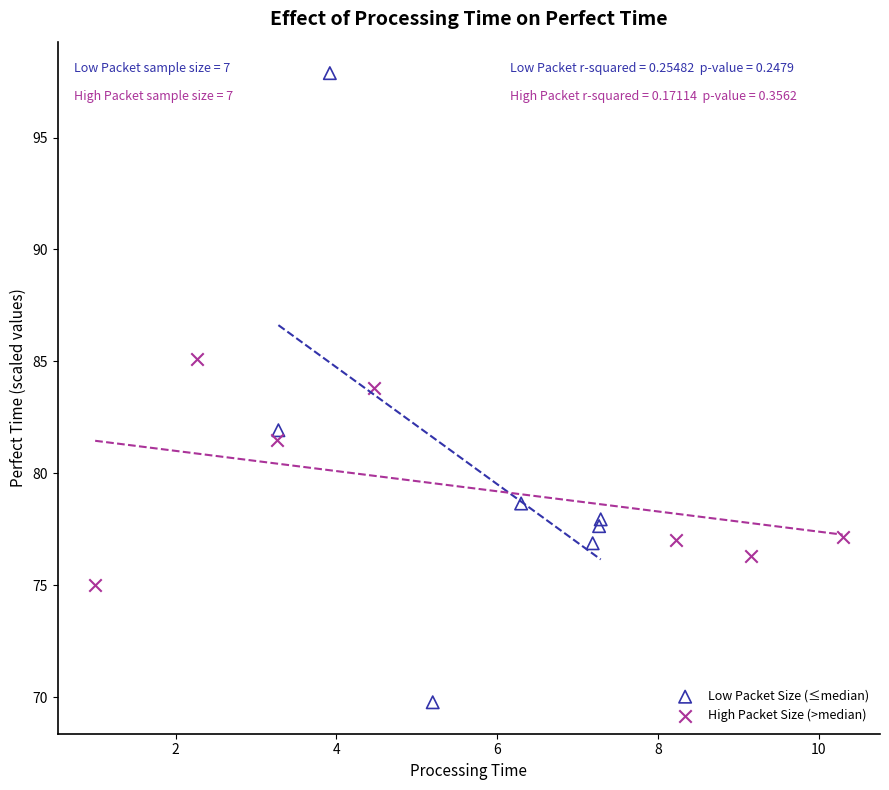

Which series contains the lowest Y value?

Low Packet Size (≤median)